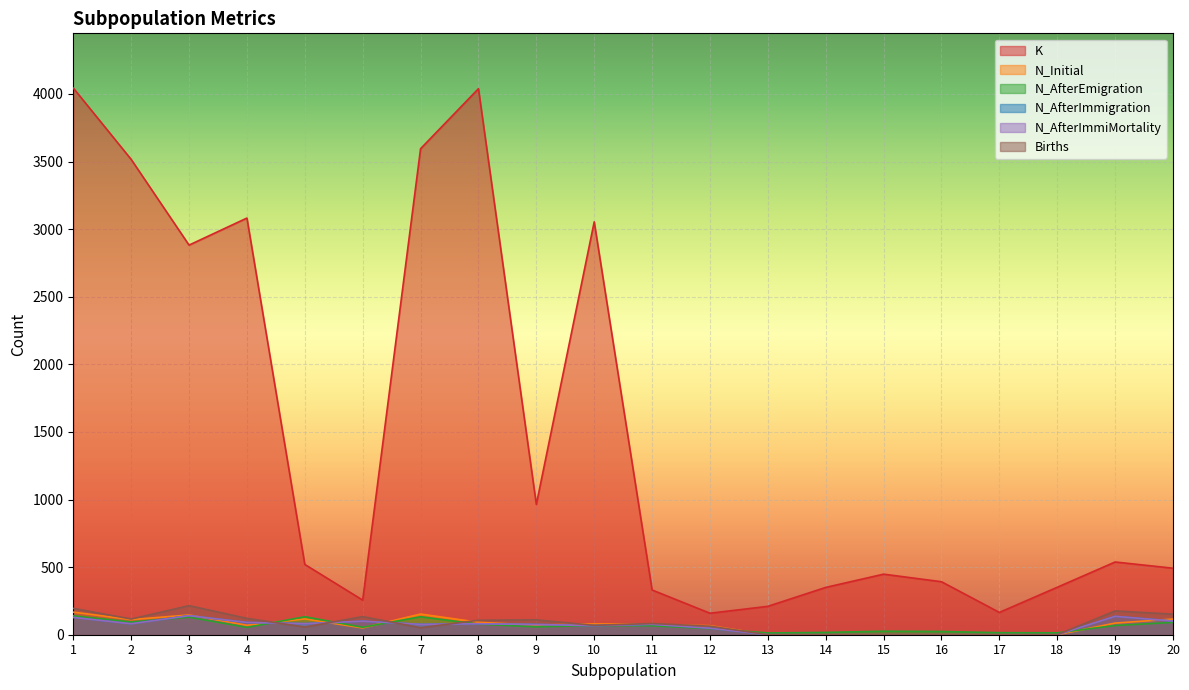

What is the sum of the N_AfterImmiMortality values at 10 and 20?

168